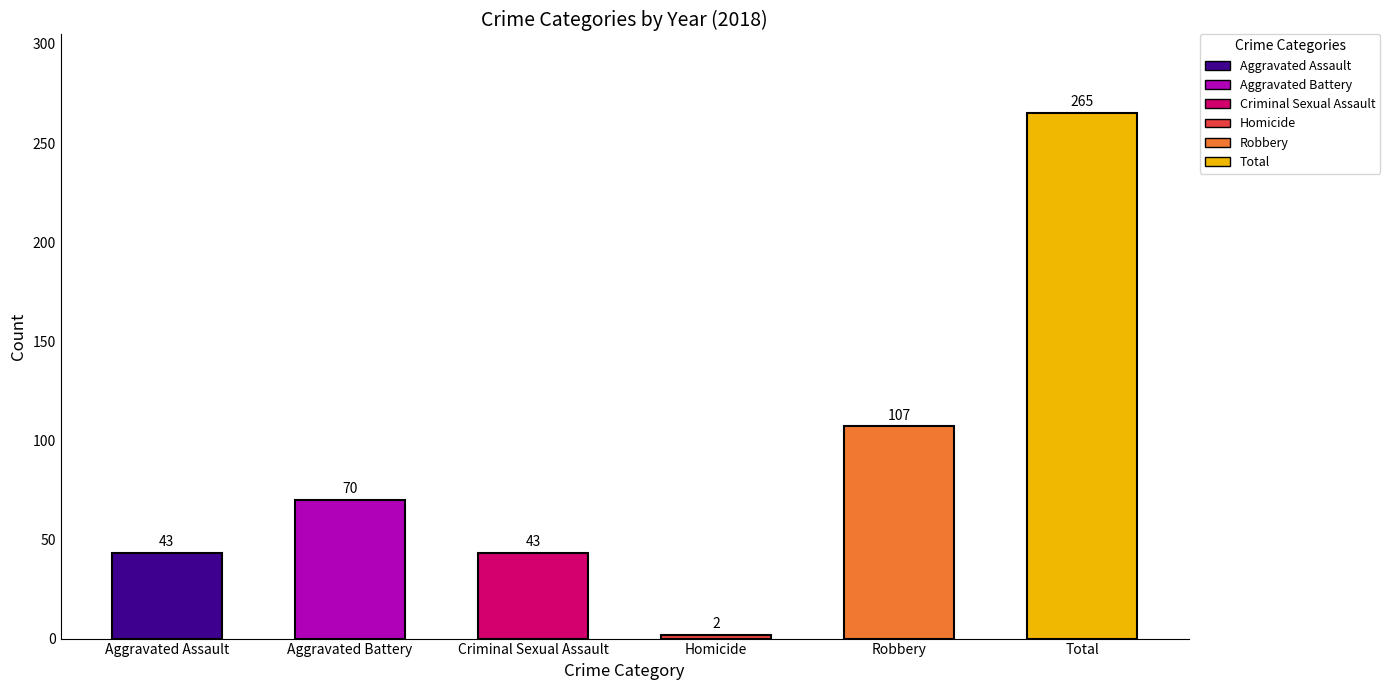

How many series are shown in this chart?

6